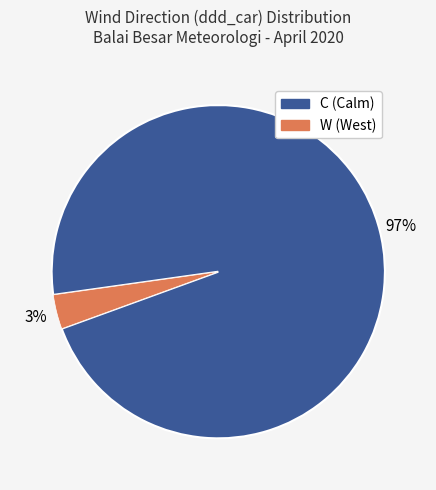

How many segments does this pie chart have?

2